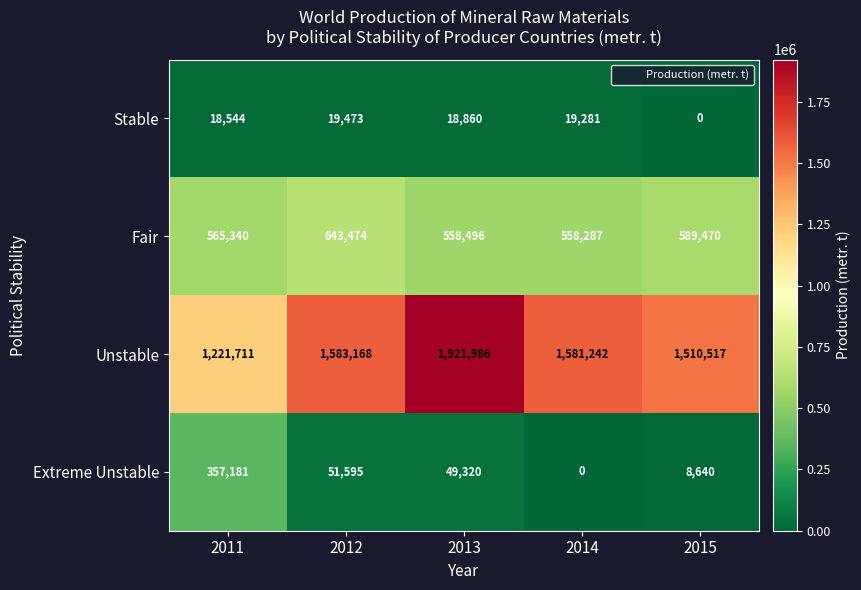

Read the Stable value at 2012, to the nearest 10.

19470